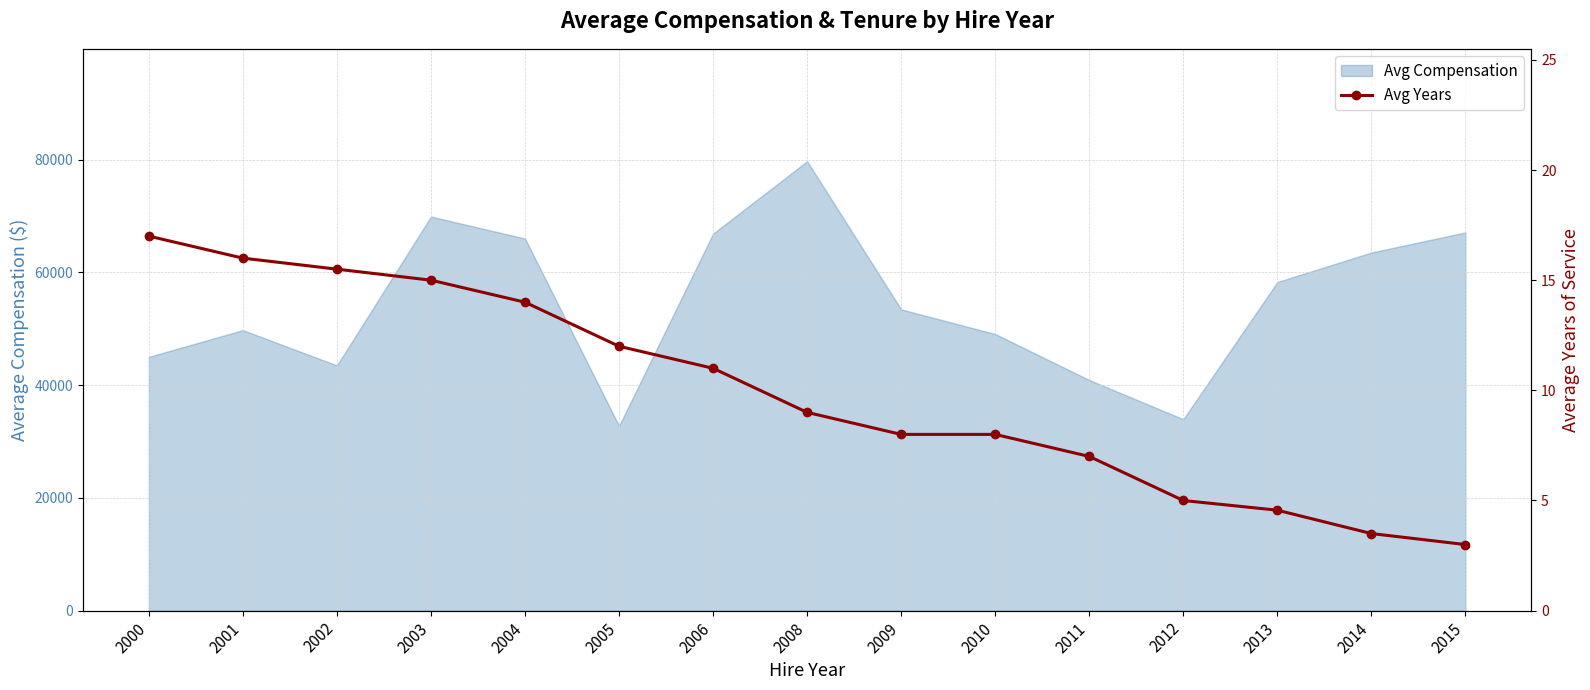

List the labels in order of value, largest first.

2000, 2001, 2002, 2003, 2004, 2005, 2006, 2008, 2009, 2010, 2011, 2012, 2013, 2014, 2015